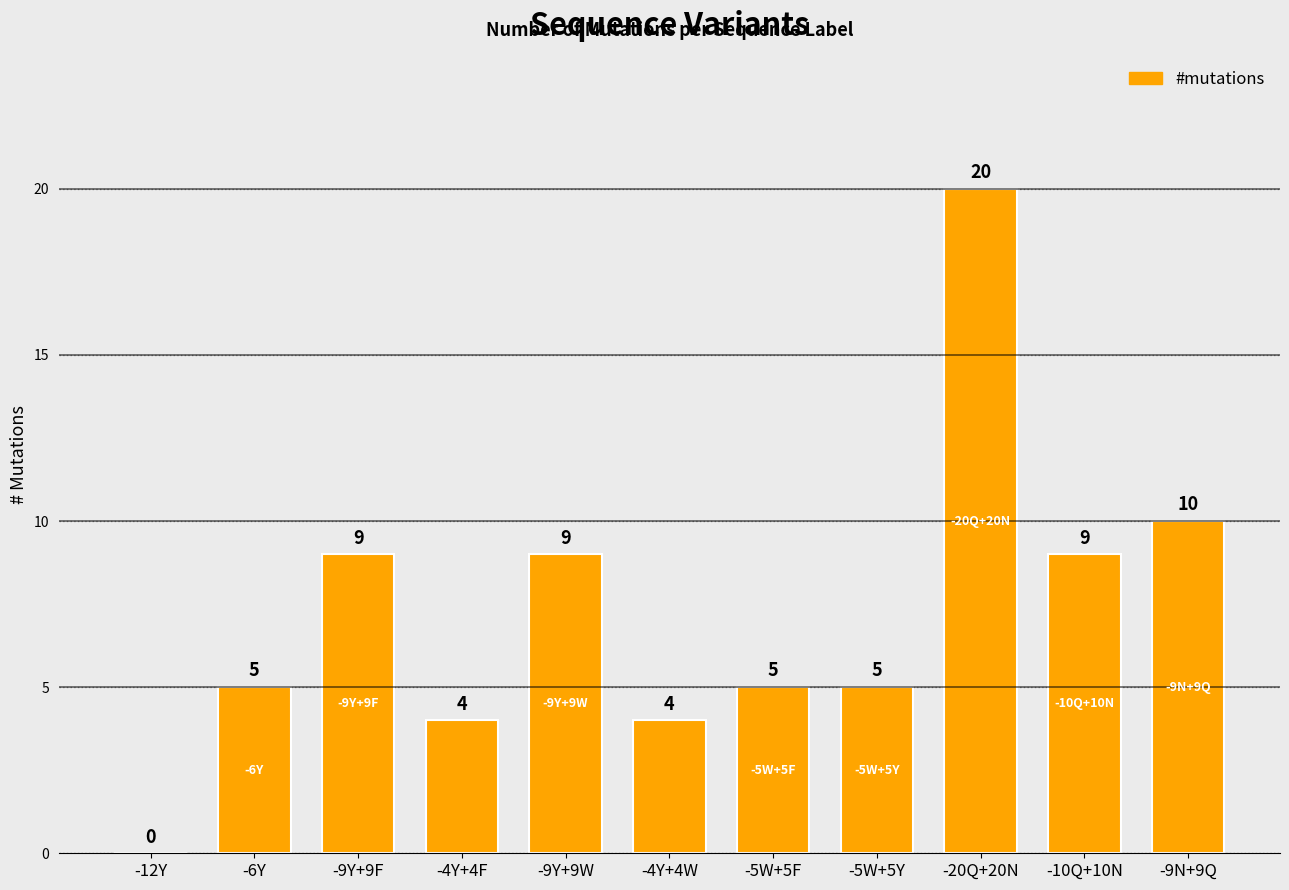

What is the maximum value shown in the chart?

20